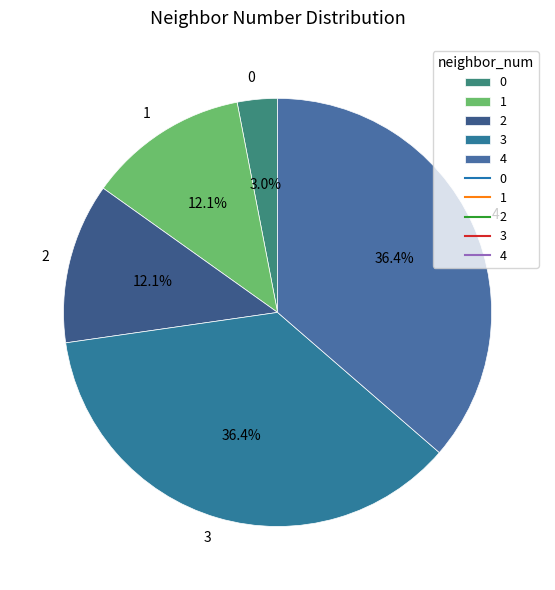

What is the ratio of the value at 3 to the value at 2?

3.0